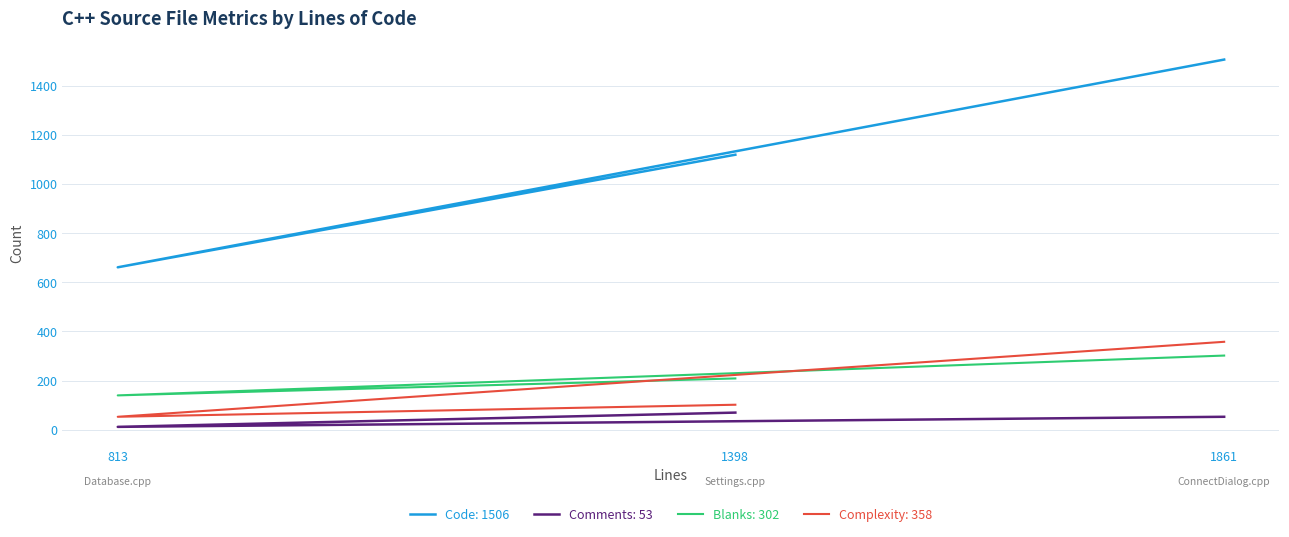

What is the spread (max minus min) of values at 1861?

1453